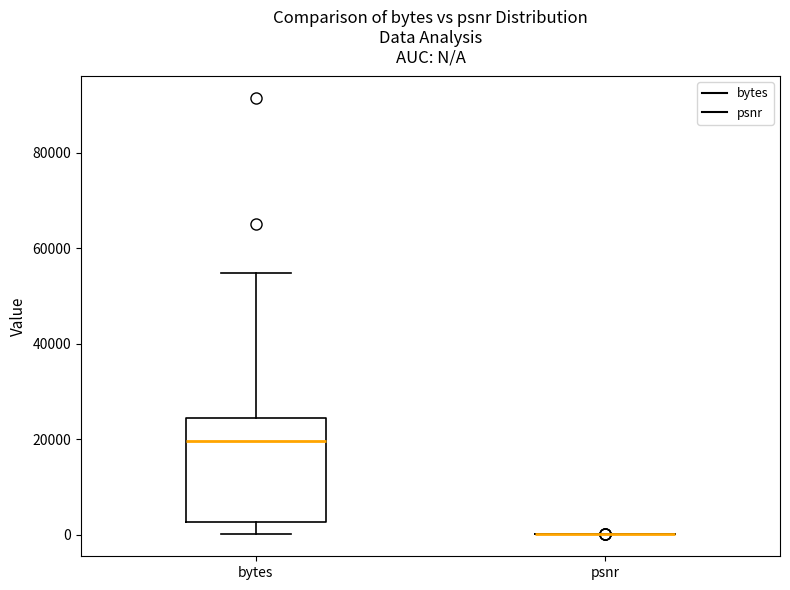

Reading left to right, read every box against the y-axis: the position of its median line, the range the box covers, and the ends of its whiskers. The values are not printed on the chart, so give them approximately, as read against the axis.

bytes: median 20000, box 2000 to 24000, whiskers 0 to 54000
psnr: box collapsed to a line at 0, whiskers 0 to 0